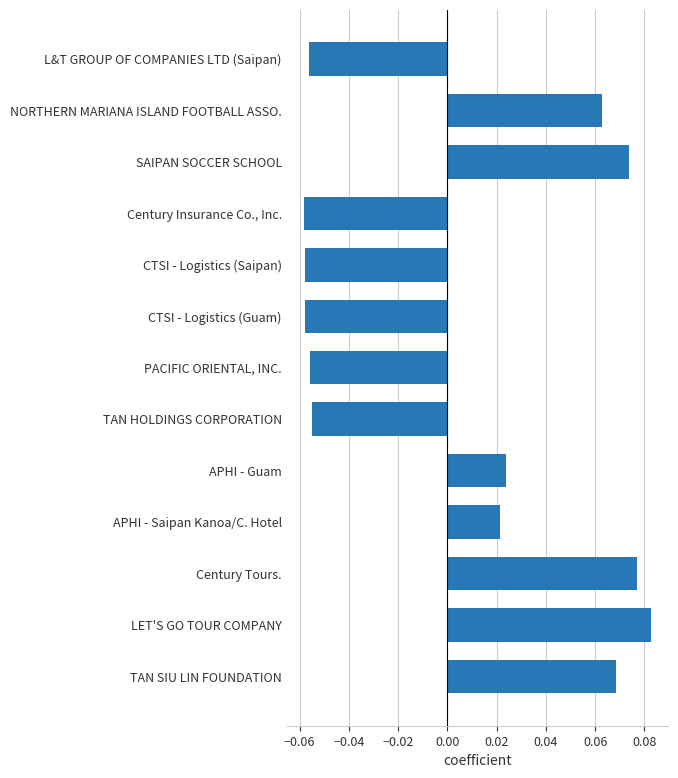

List the labels in order of value, smallest first.

Century Insurance Co., Inc., CTSI - Logistics (Guam), CTSI - Logistics (Saipan), L&T GROUP OF COMPANIES LTD (Saipan), PACIFIC ORIENTAL, INC., TAN HOLDINGS CORPORATION, APHI - Saipan Kanoa/C. Hotel, APHI - Guam, NORTHERN MARIANA ISLAND FOOTBALL ASSO., TAN SIU LIN FOUNDATION, SAIPAN SOCCER SCHOOL, Century Tours., LET'S GO TOUR COMPANY